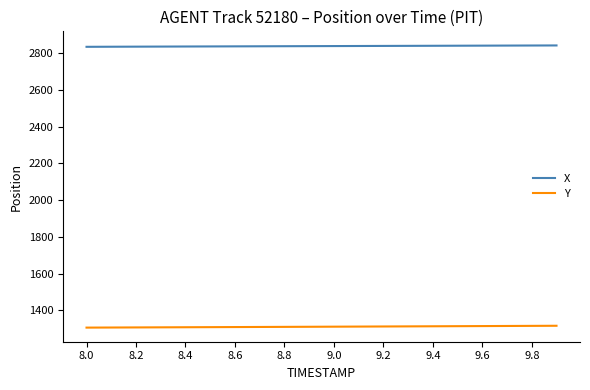

What is the maximum value for Y?

1316.6